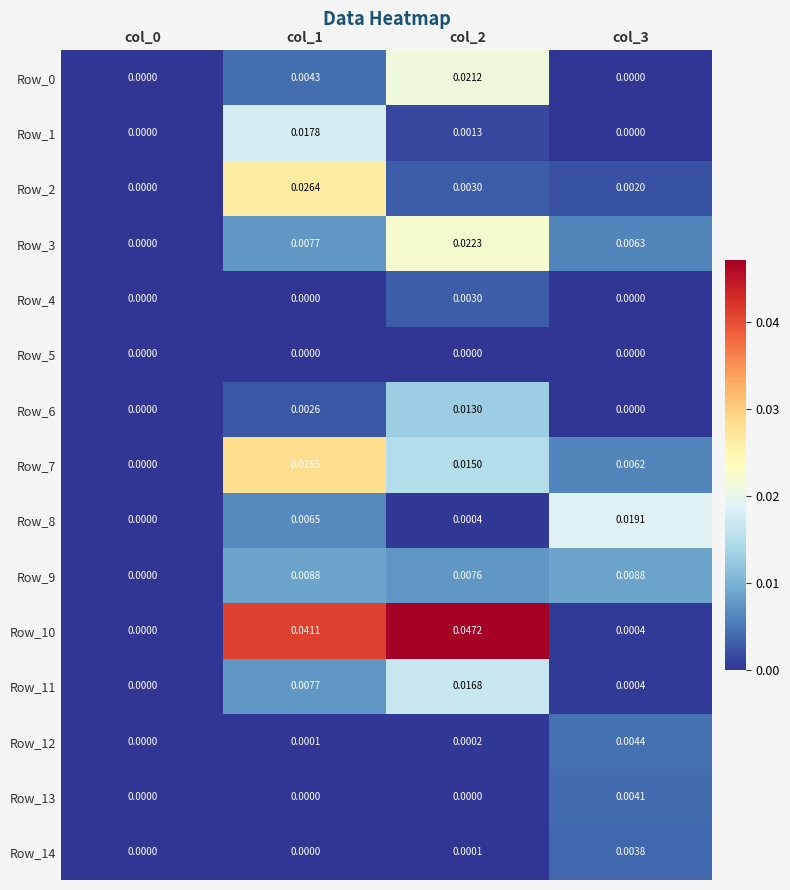

Is the value of Row_12 at col_2 greater than the value of Row_8 at col_3?

No